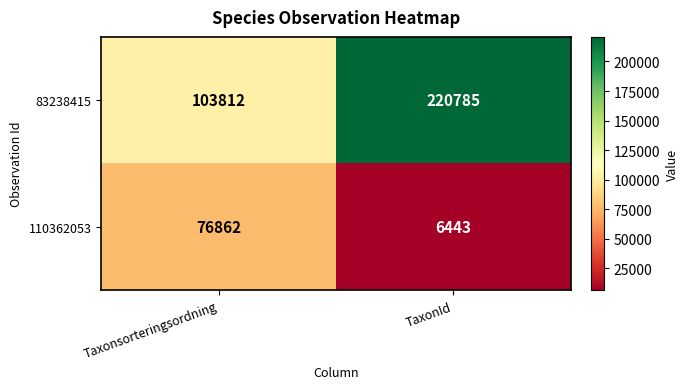

What is the sum of the 83238415 values at Taxonsorteringsordning and TaxonId?

324597